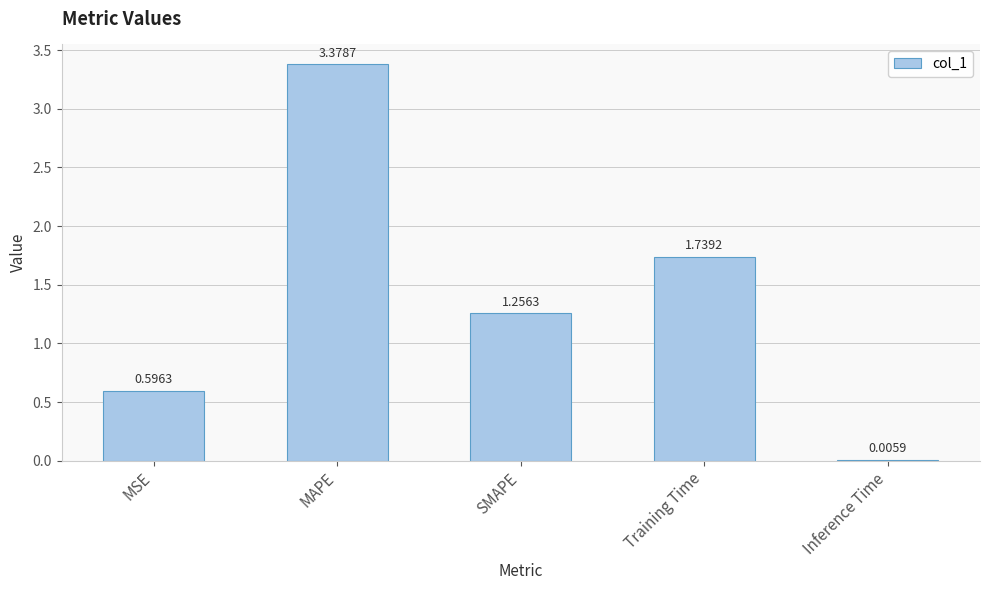

What is the sum of all values?

7.0